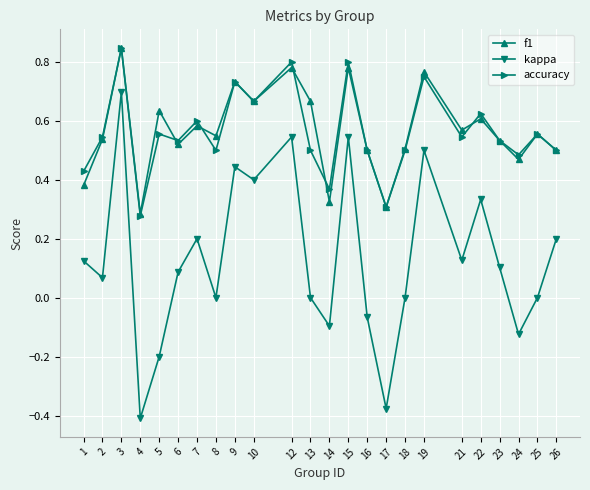

Which series has the widest spread of values?

kappa